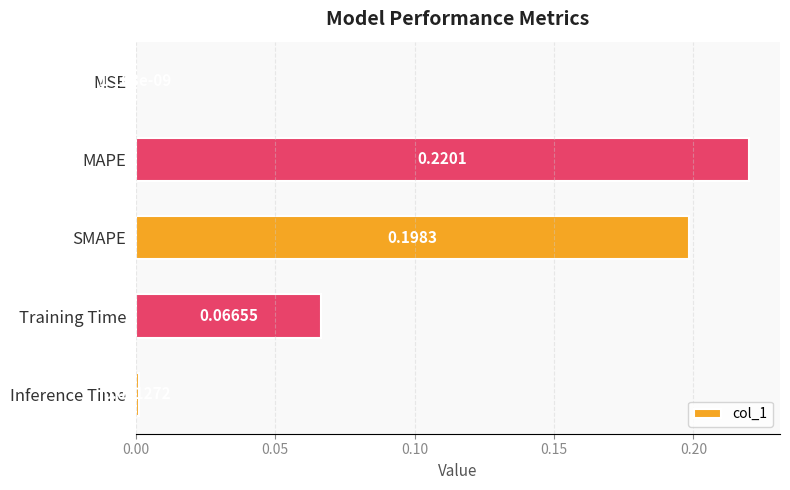

How many series are shown in this chart?

1